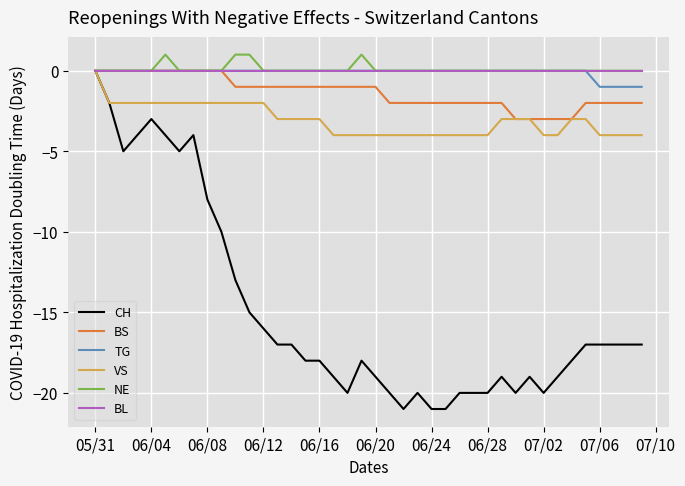

What is the minimum value for VS?

-4